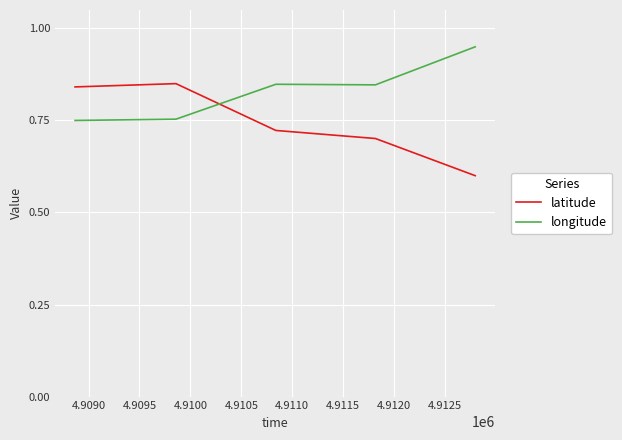

Which series ends up on top after the final intersection of latitude and longitude?

longitude